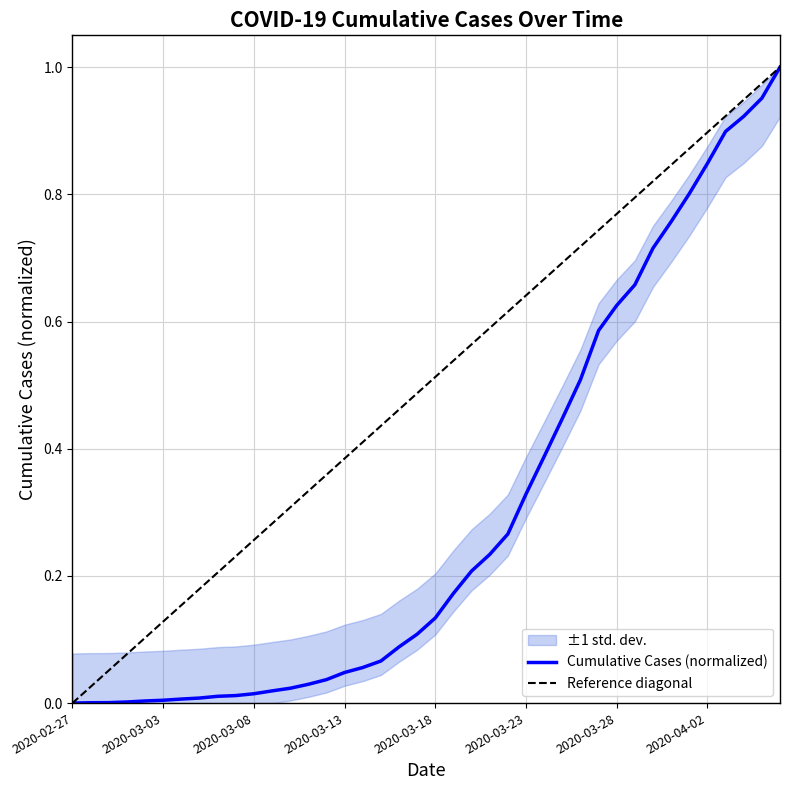

Rank the categories by value from highest to lowest.

2020-04-06, 2020-04-05, 2020-04-04, 2020-04-03, 2020-04-02, 2020-04-01, 2020-03-31, 2020-03-30, 2020-03-29, 2020-03-28, 2020-03-27, 2020-03-26, 2020-03-25, 2020-03-24, 2020-03-23, 2020-03-22, 2020-03-21, 2020-03-20, 2020-03-19, 2020-03-18, 2020-03-17, 2020-03-16, 2020-03-15, 2020-03-14, 2020-03-13, 2020-03-12, 2020-03-11, 2020-03-10, 2020-03-09, 2020-03-08, 2020-03-07, 2020-03-06, 2020-03-05, 2020-03-04, 2020-03-03, 2020-03-02, 2020-03-01, 2020-02-29, 2020-02-28, 2020-02-27